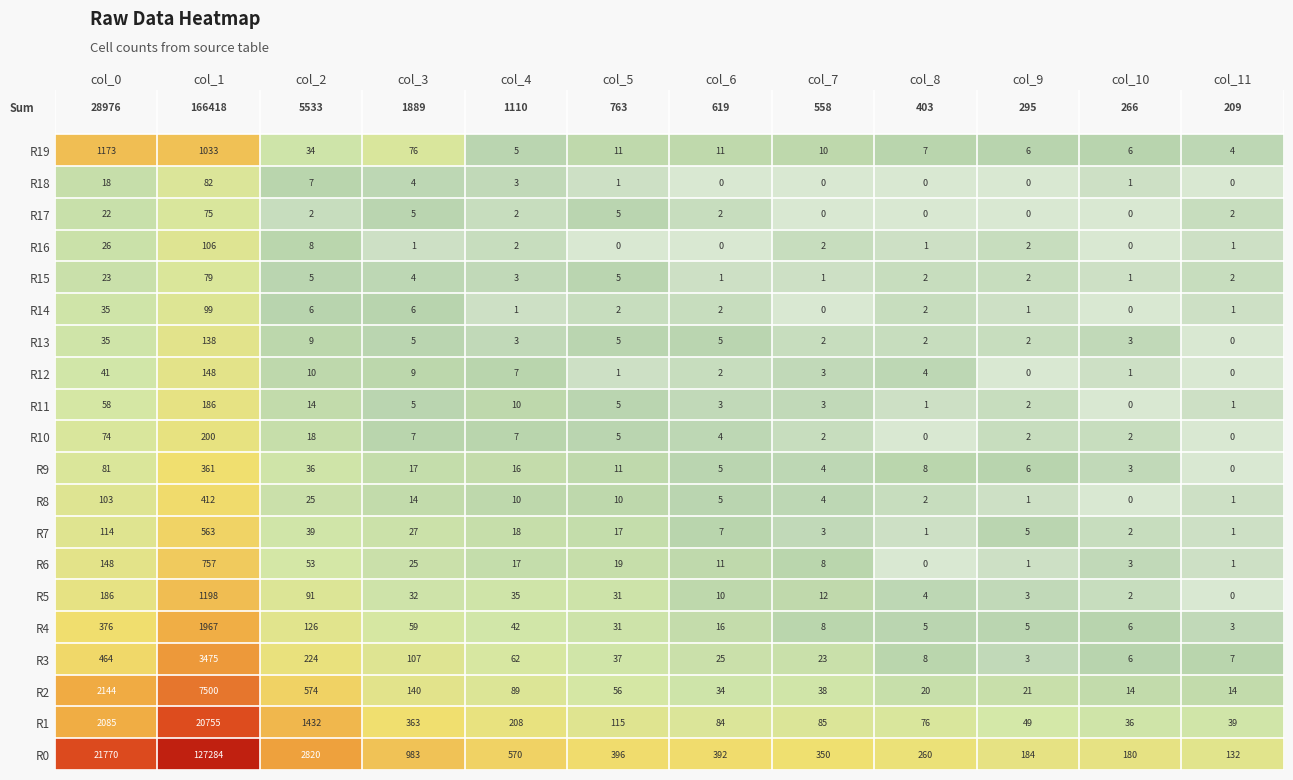

True or false: R0 has a value of 69 at col_8.

False